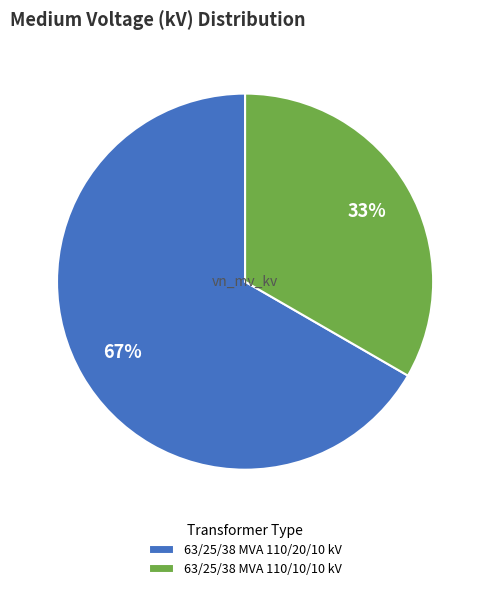

Which slice represents more than half of the pie?

63/25/38 MVA 110/20/10 kV